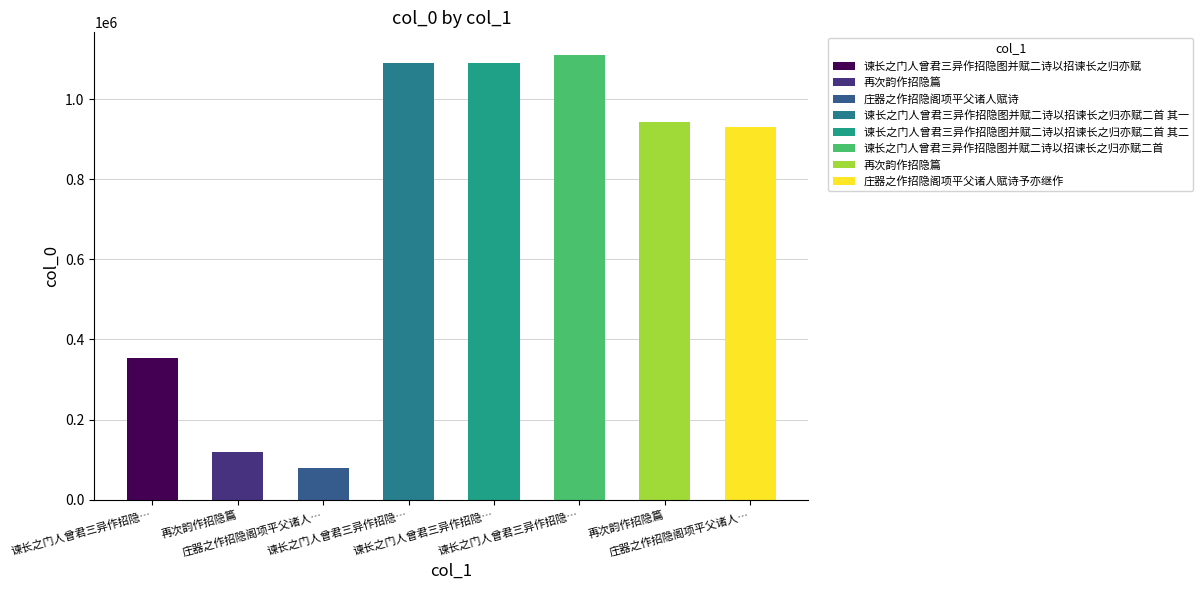

What is the value of the 1st bar from the left?

353287